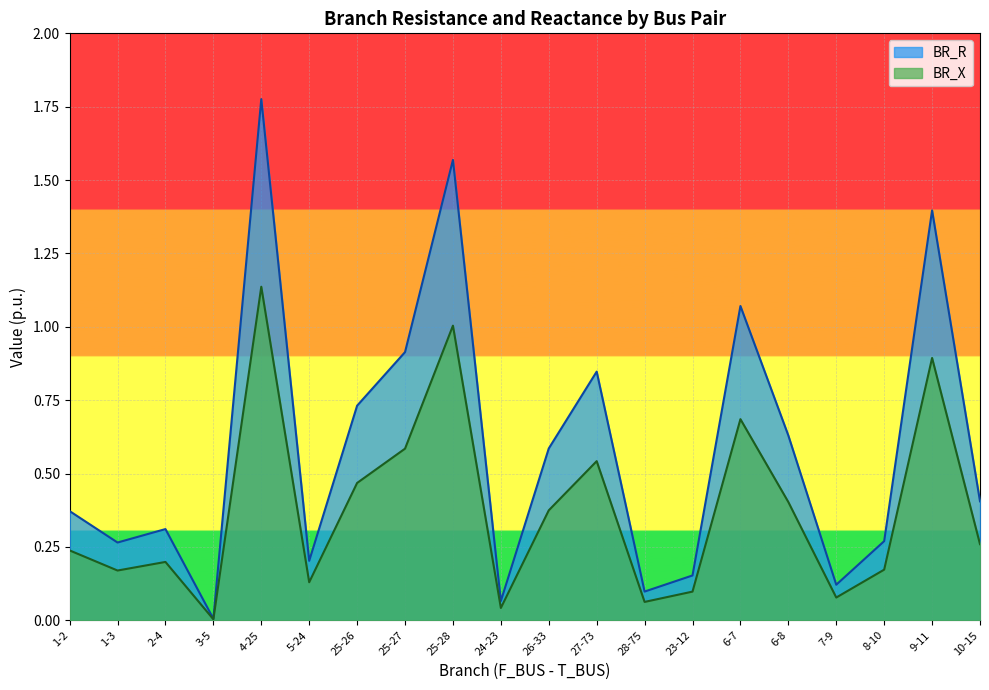

List the series in order of their peak value, lowest first.

BR_X, BR_R